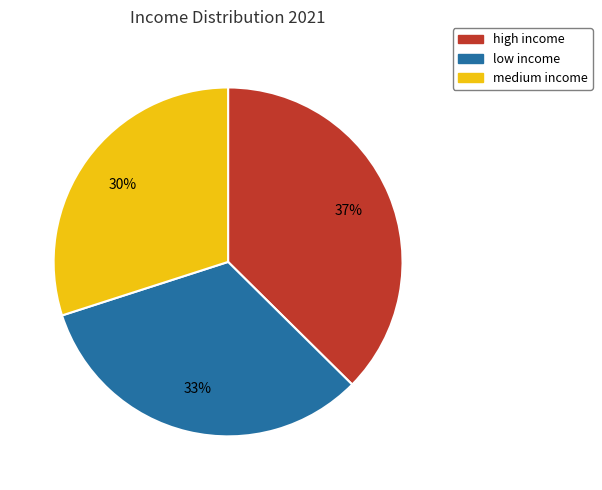

How many slices are in this pie chart?

3